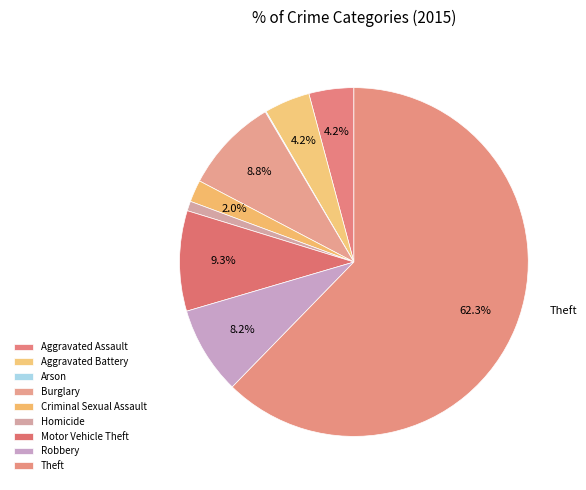

To the nearest percent, what is the difference between the Homicide and Arson slice percentages?

1%